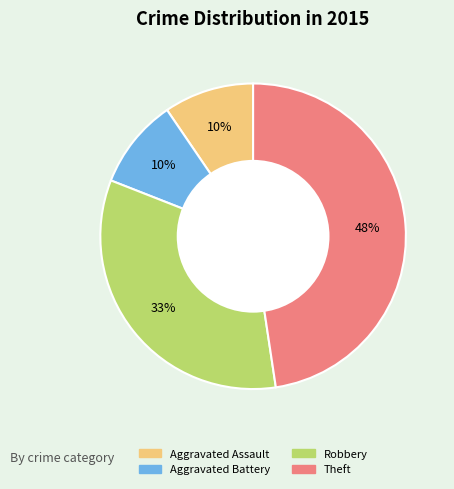

Does any single category account for the majority?

No